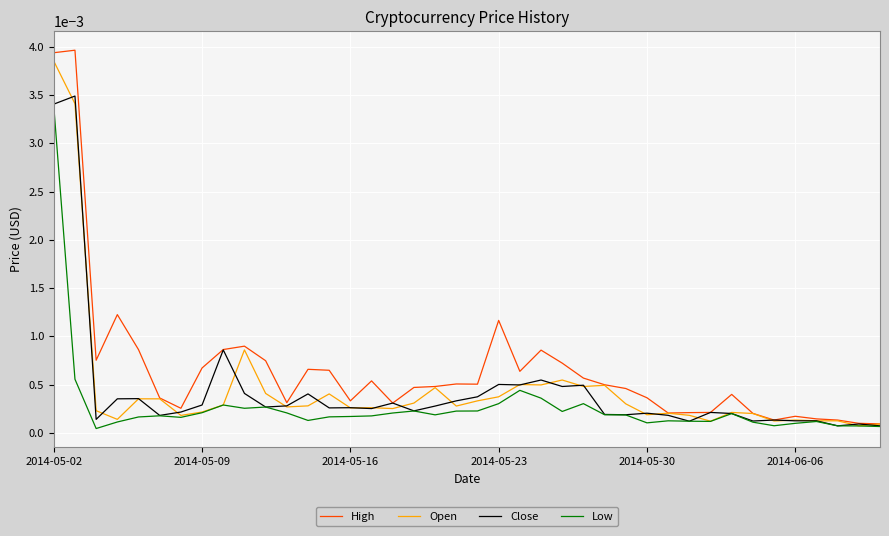

Which series has the widest spread of values?

High